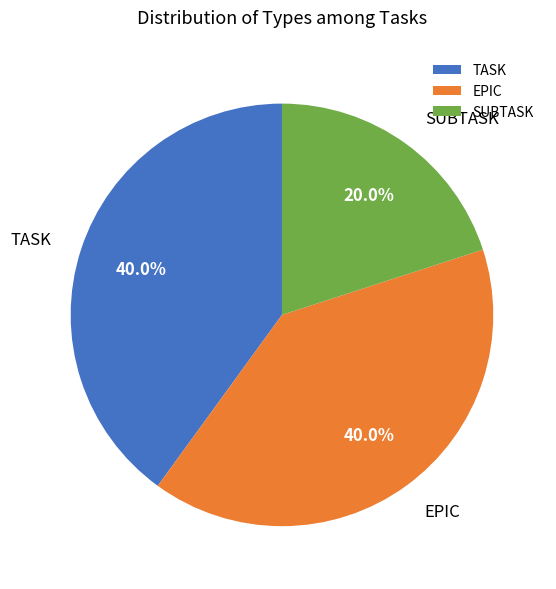

What is the ratio of the value at EPIC to the value at TASK?

1.0